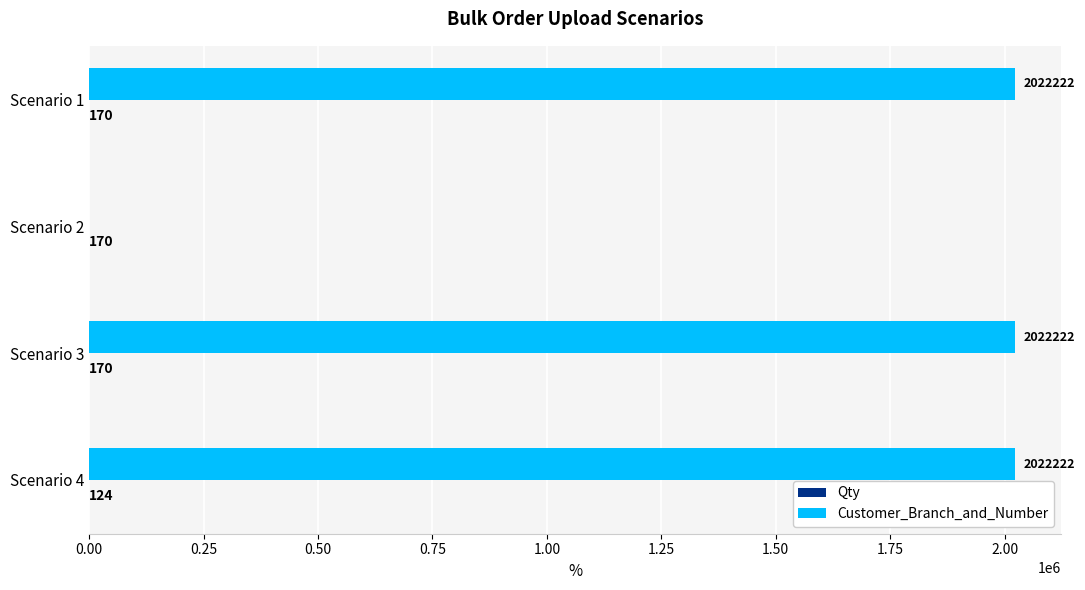

What is the approximate value of Customer_Branch_and_Number at Scenario 1, to the nearest 10?

2022220